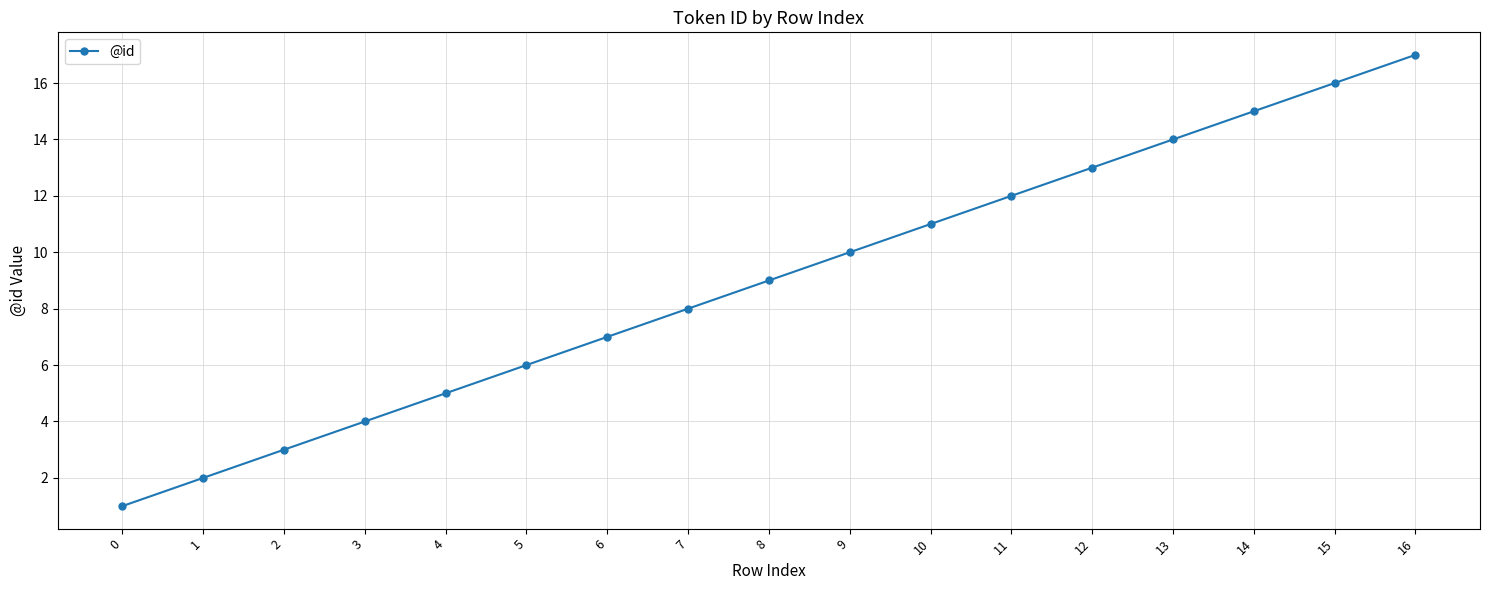

Which category has the highest value across all series?

16